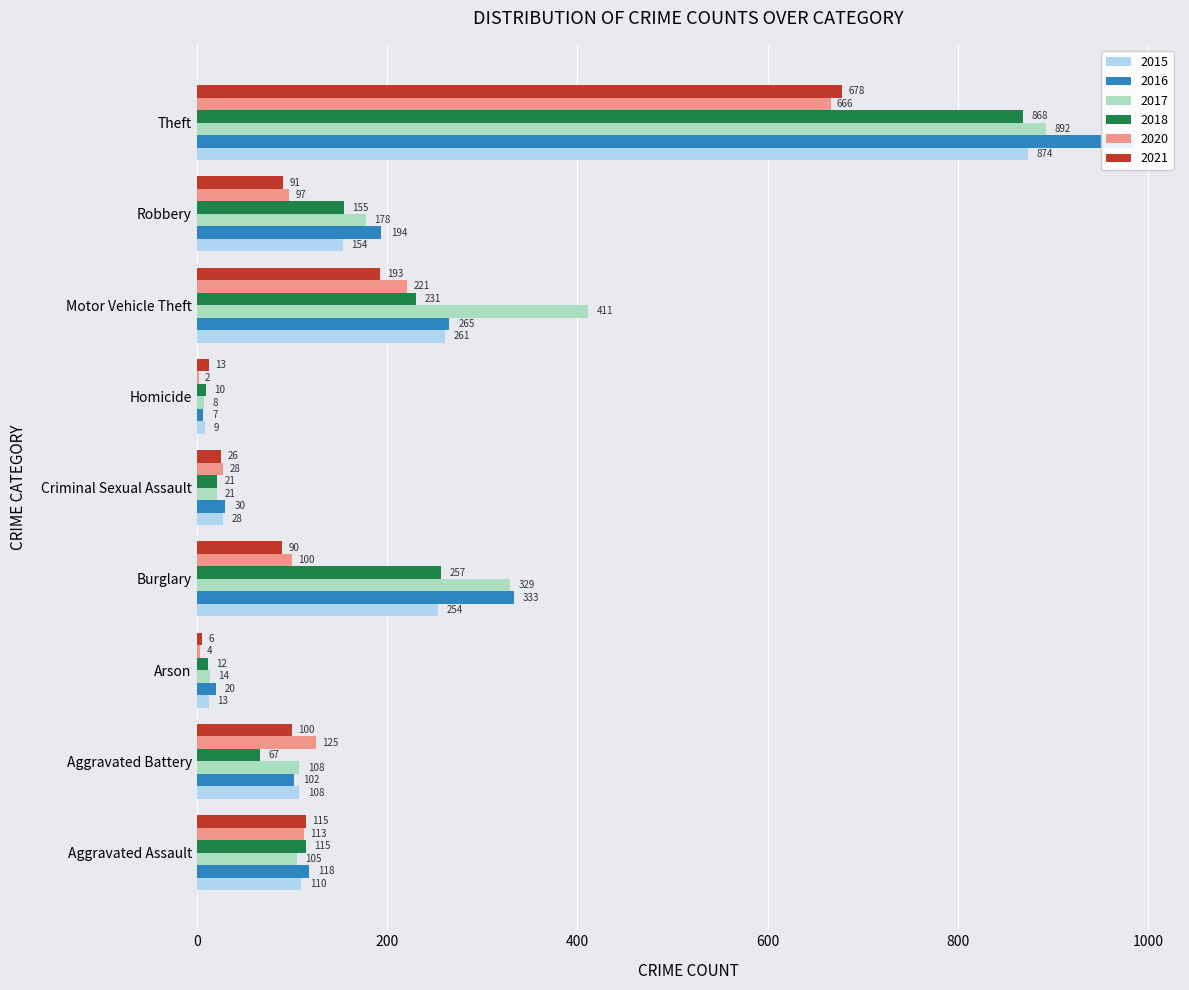

How many data points in 2016 are above 118?

4